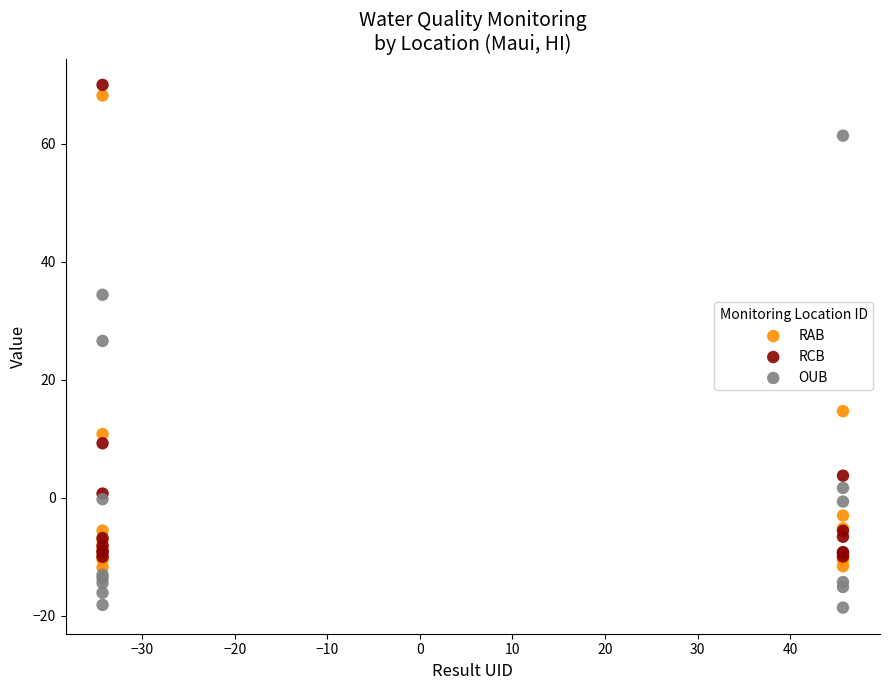

What are all the series names shown in the legend?

RAB, RCB, OUB